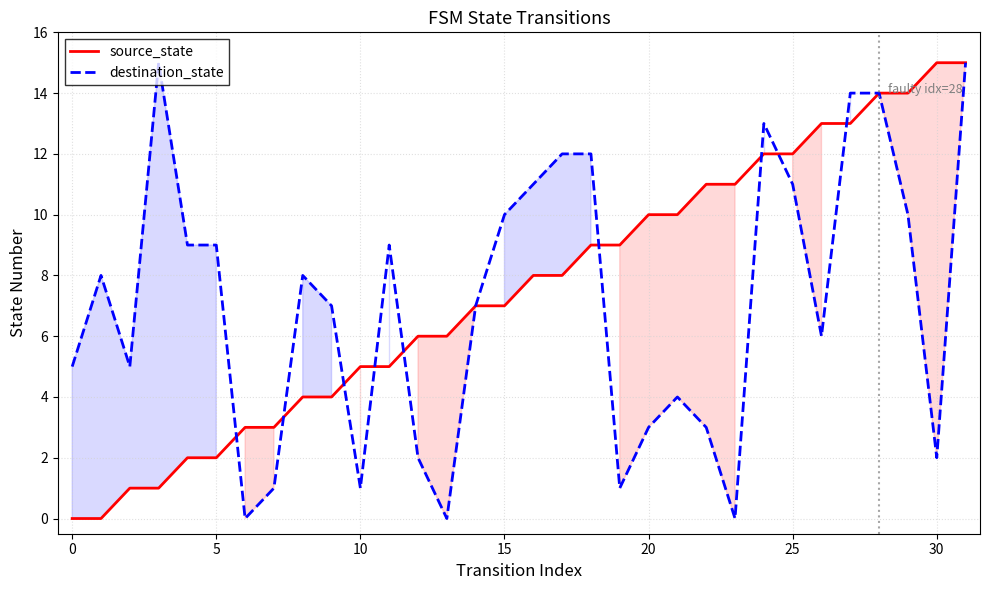

Which series has the largest total across all categories?

source_state